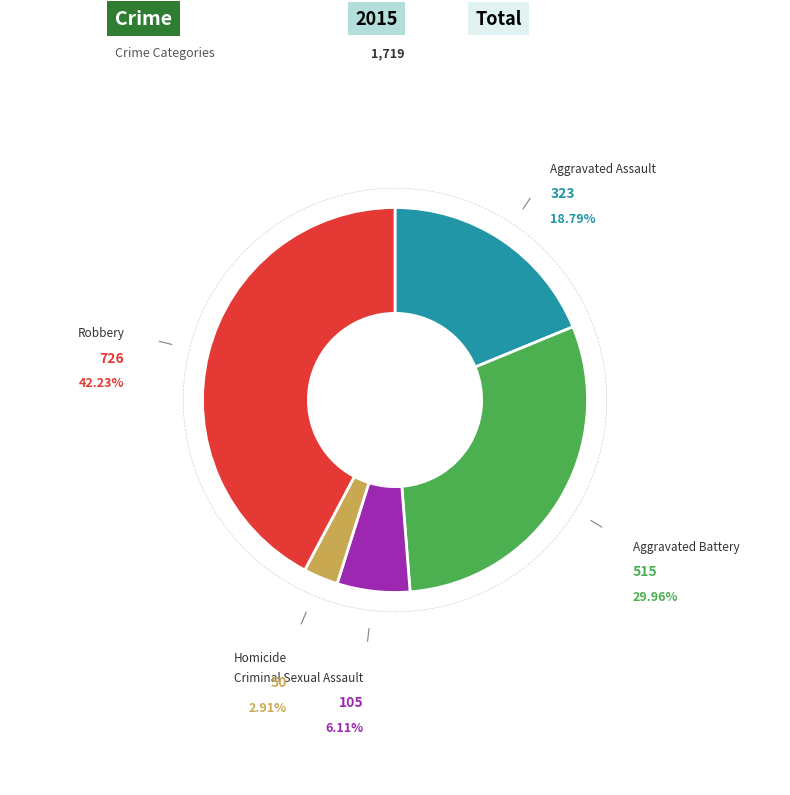

To the nearest percent, what is the average slice percentage?

20%